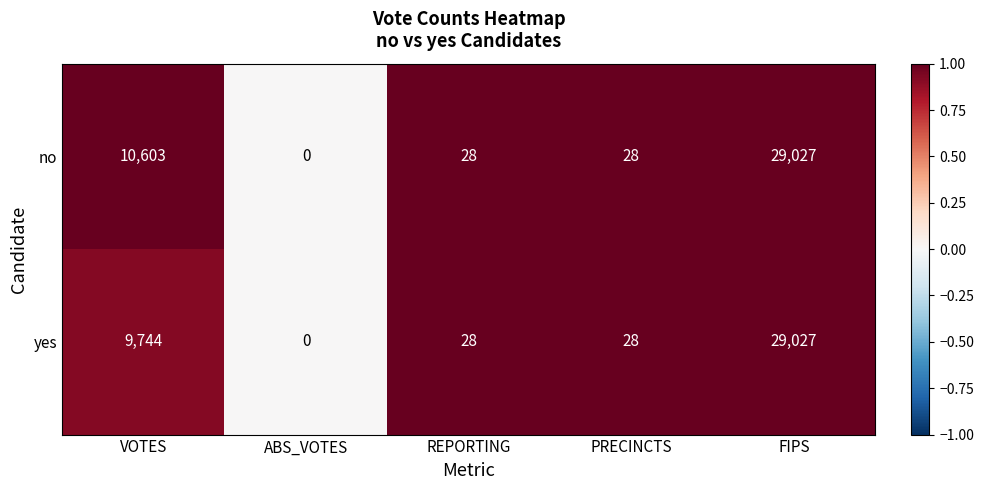

What is the total value across all series at PRECINCTS?

56